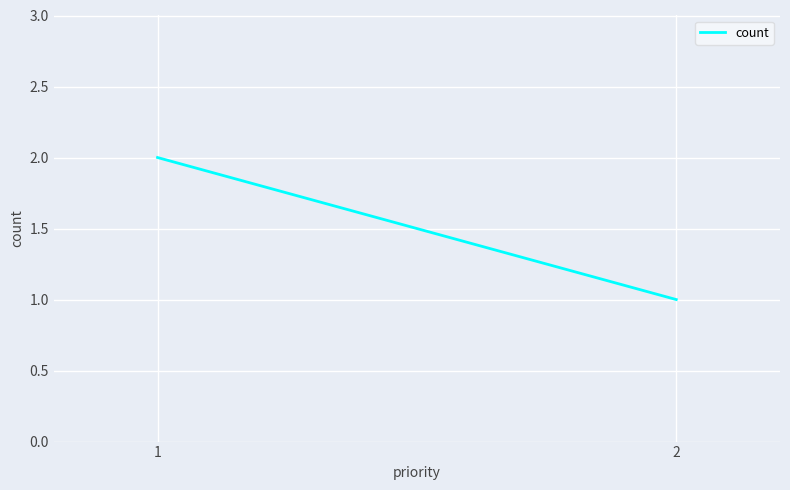

What is the difference between the maximum and minimum values?

1